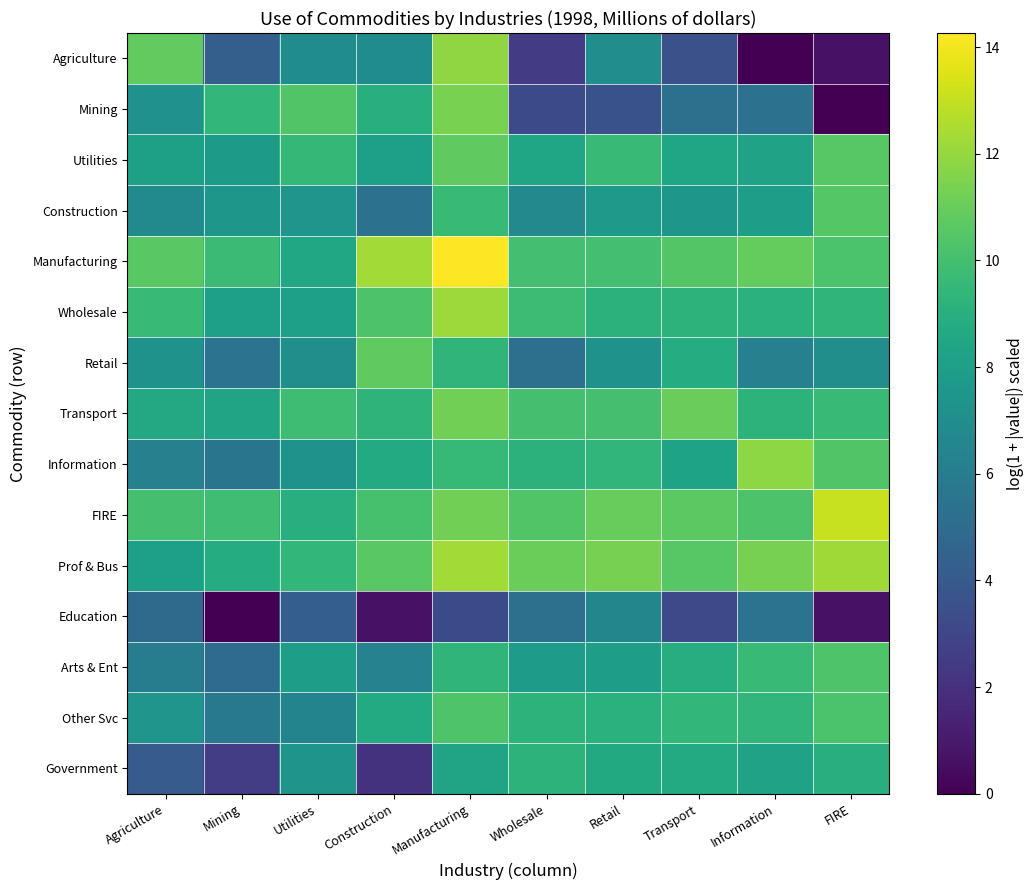

Rank the series by their maximum value, from lowest to highest.

Education, Government, Arts & Ent, Other Svc, Construction, Retail, Utilities, Transport, Mining, Information, Agriculture, Wholesale, Prof & Bus, FIRE, Manufacturing